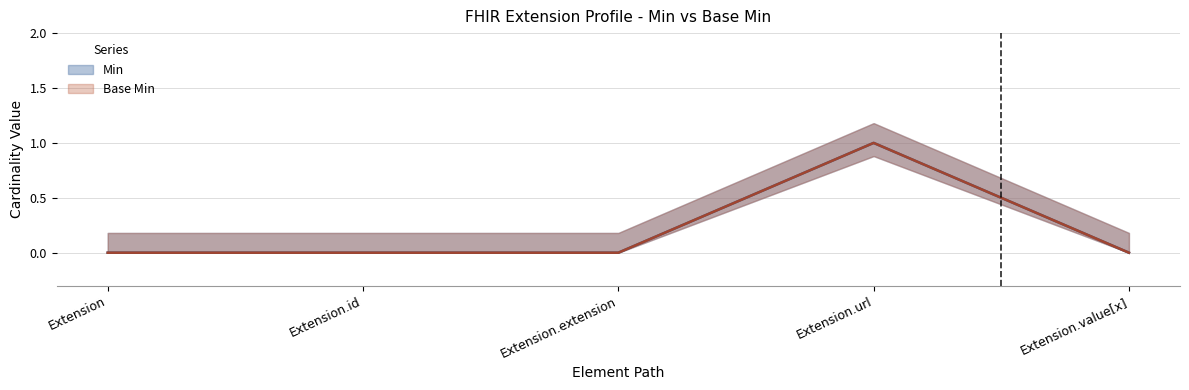

How many values in the Base Min series exceed 0?

1